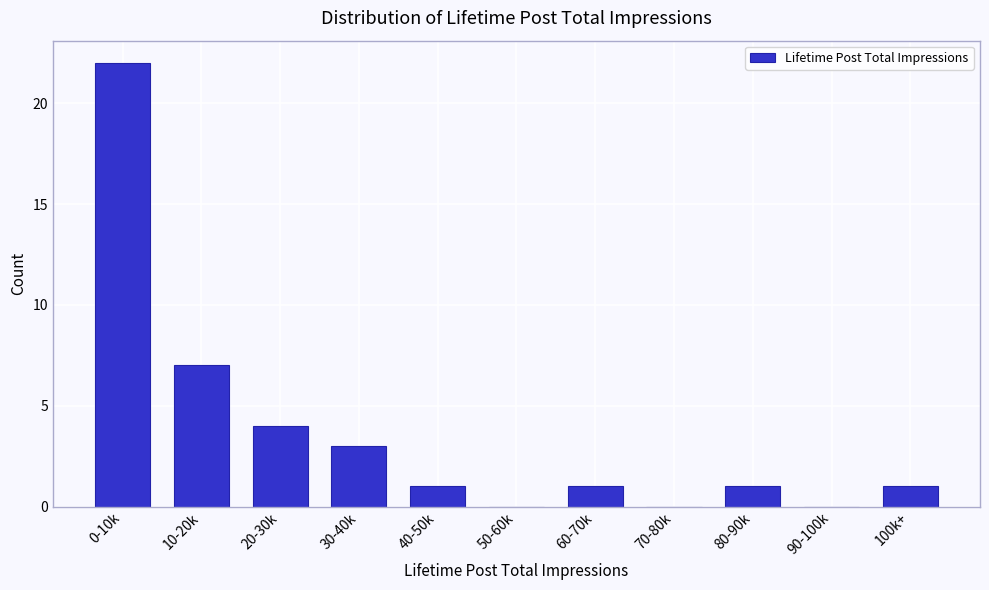

Reading left to right, what are all the values shown in this chart?

0-10k=22	10-20k=7	20-30k=4	30-40k=3	40-50k=1	50-60k=0	60-70k=1	70-80k=0	80-90k=1	90-100k=0	100k+=1